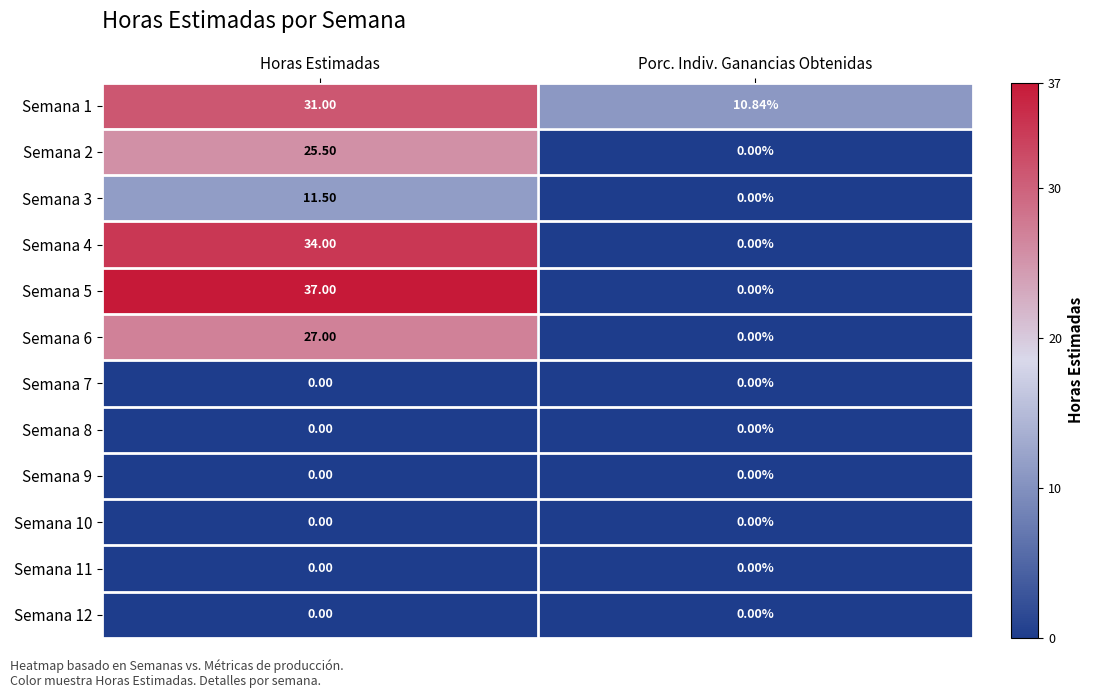

At which label is Semana 5 closest to 18?

Porc. Indiv. Ganancias Obtenidas